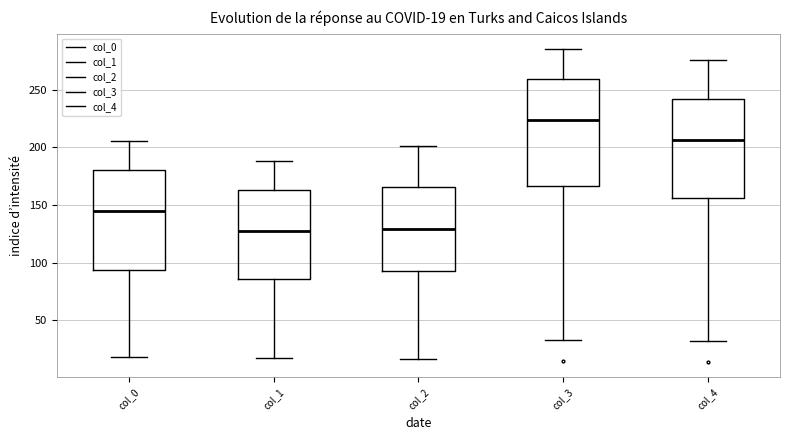

Which box's median line is the highest?

col_3